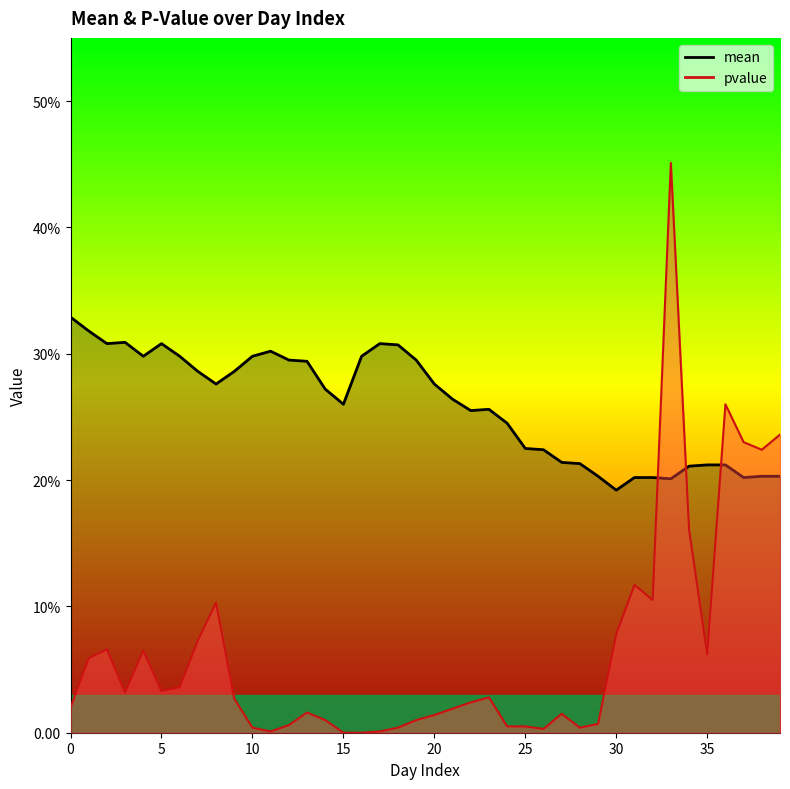

The value of mean at 29 is 0.2. True or false?

True